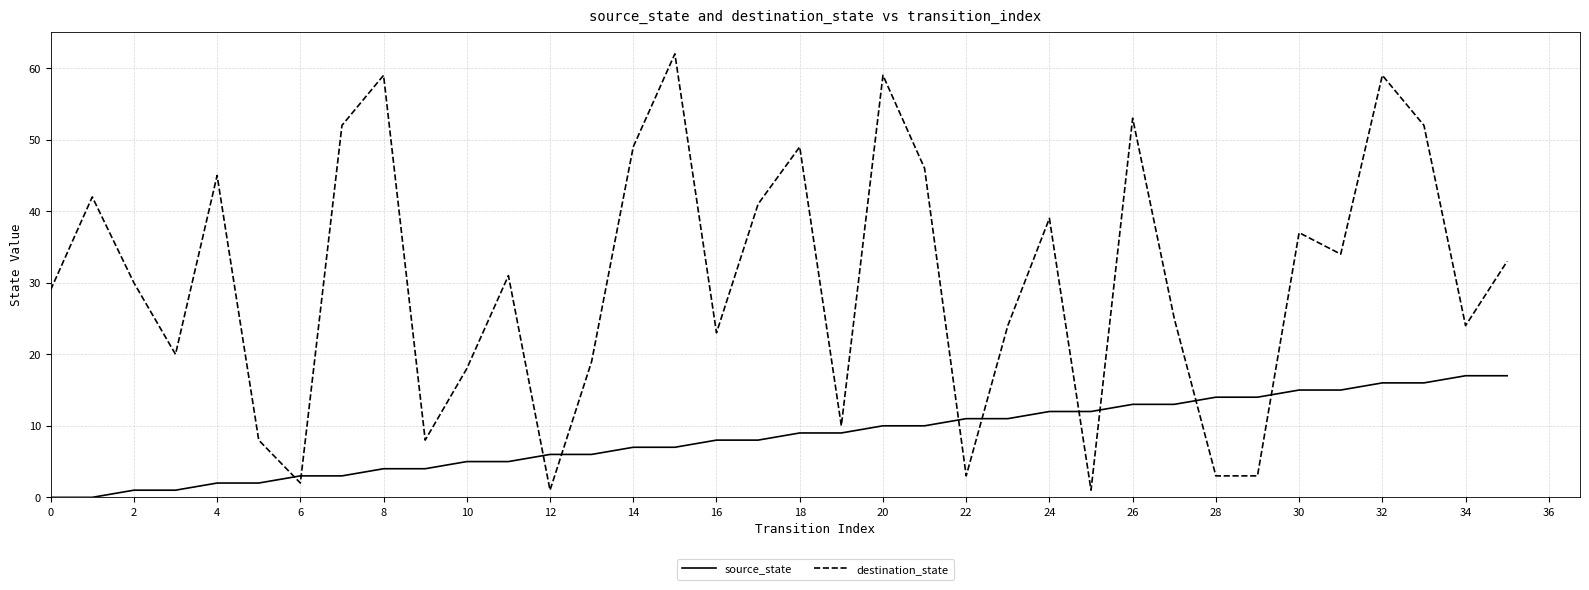

Count the number of data series in this chart.

2